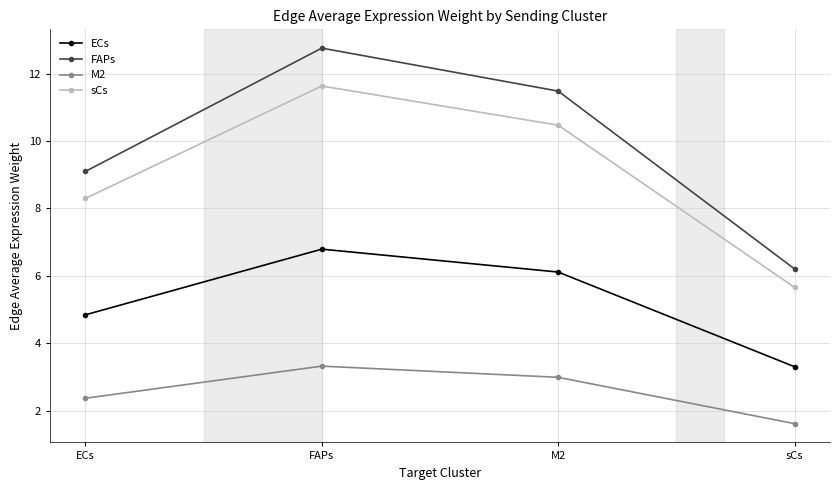

How many interior local peaks does the ECs series have?

1